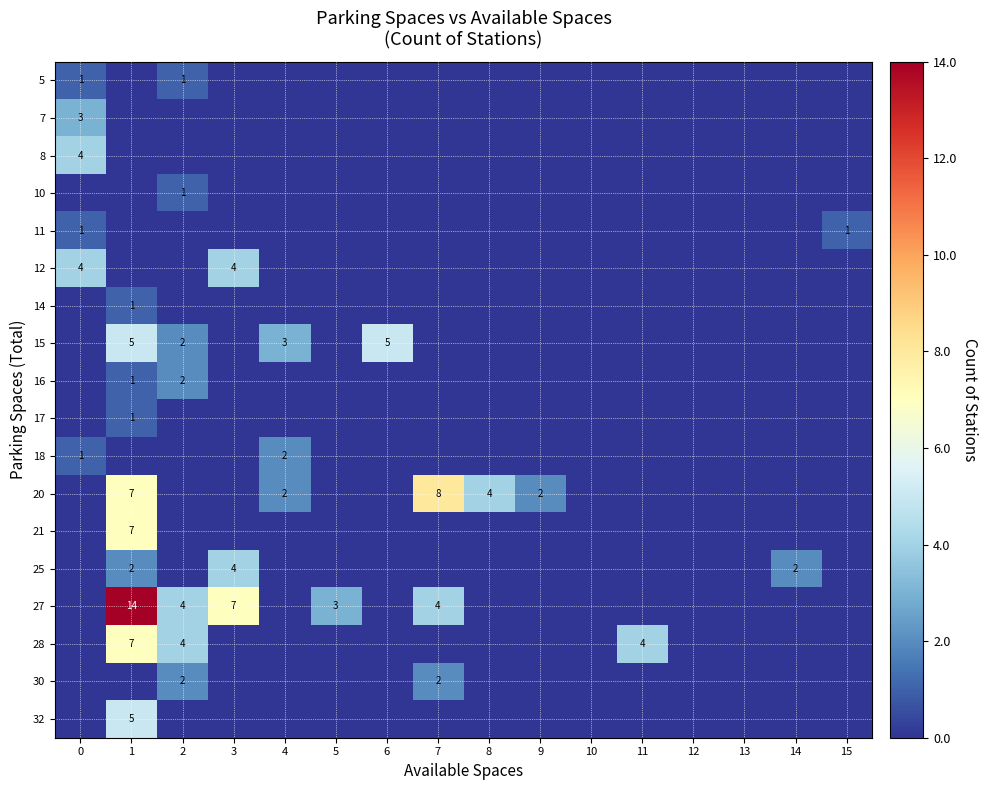

What is the sum of all 12 values?

8